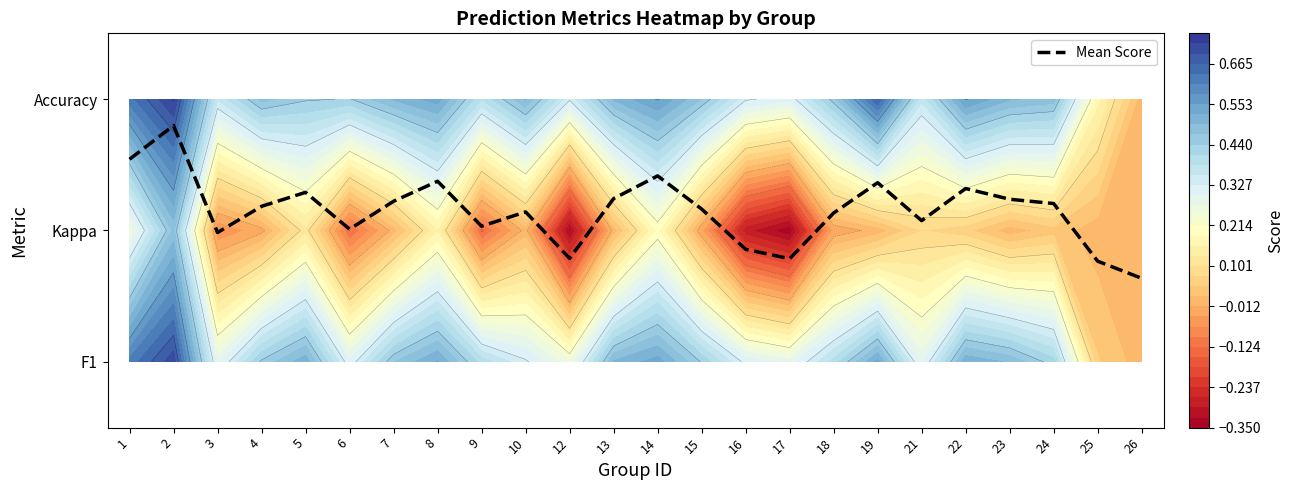

Rank the categories by value from lowest to highest.

26, 25, 17, 12, 16, 3, 6, 9, 21, 18, 10, 15, 4, 24, 7, 23, 13, 5, 22, 19, 8, 14, 1, 2